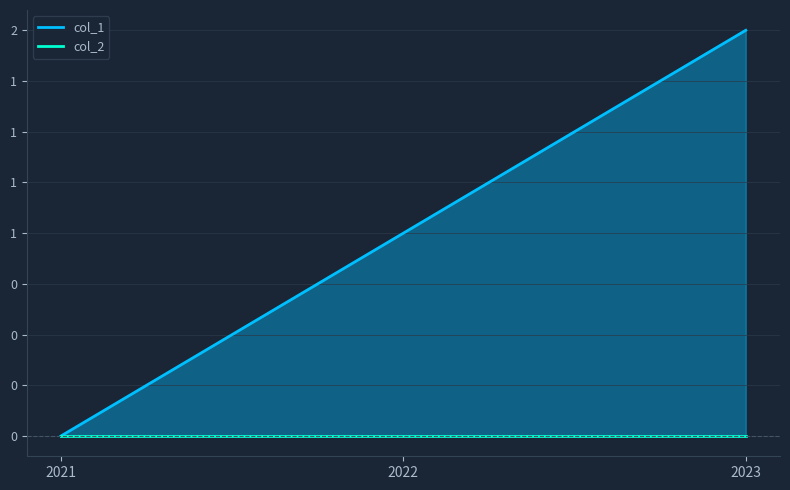

Read the col_1 value at 2023.

2